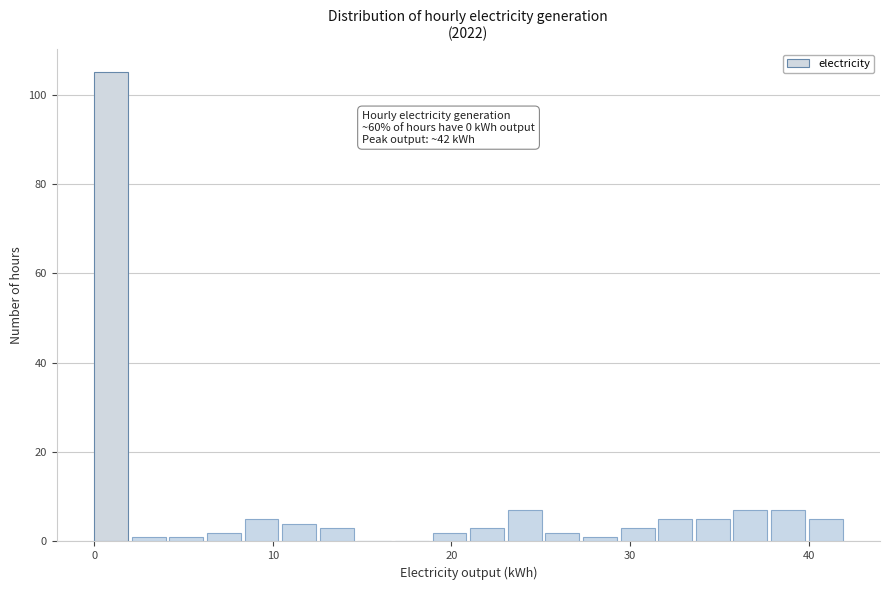

Read against the x-axis, roughly where is the centre of the tallest bar?

1